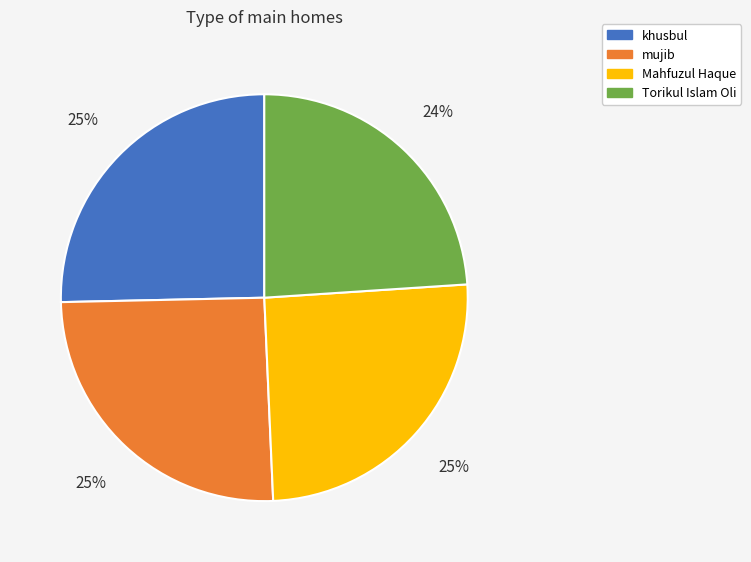

Combined, do Torikul Islam Oli and khusbul account for over 50%?

No